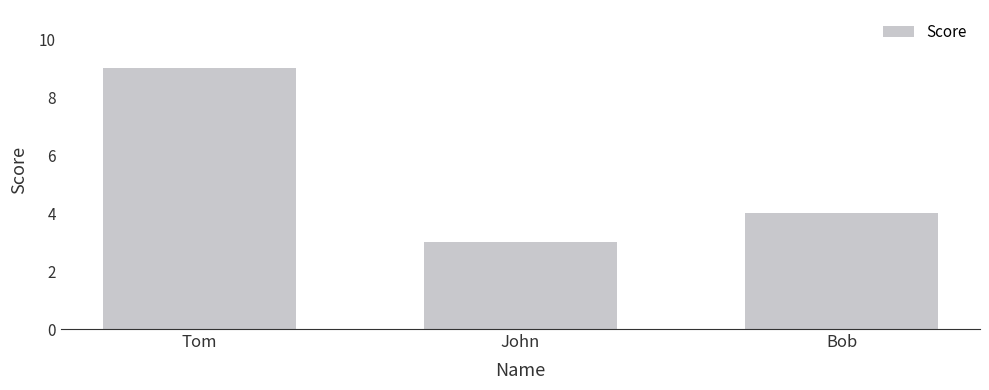

Which has a higher value, Bob or John?

Bob